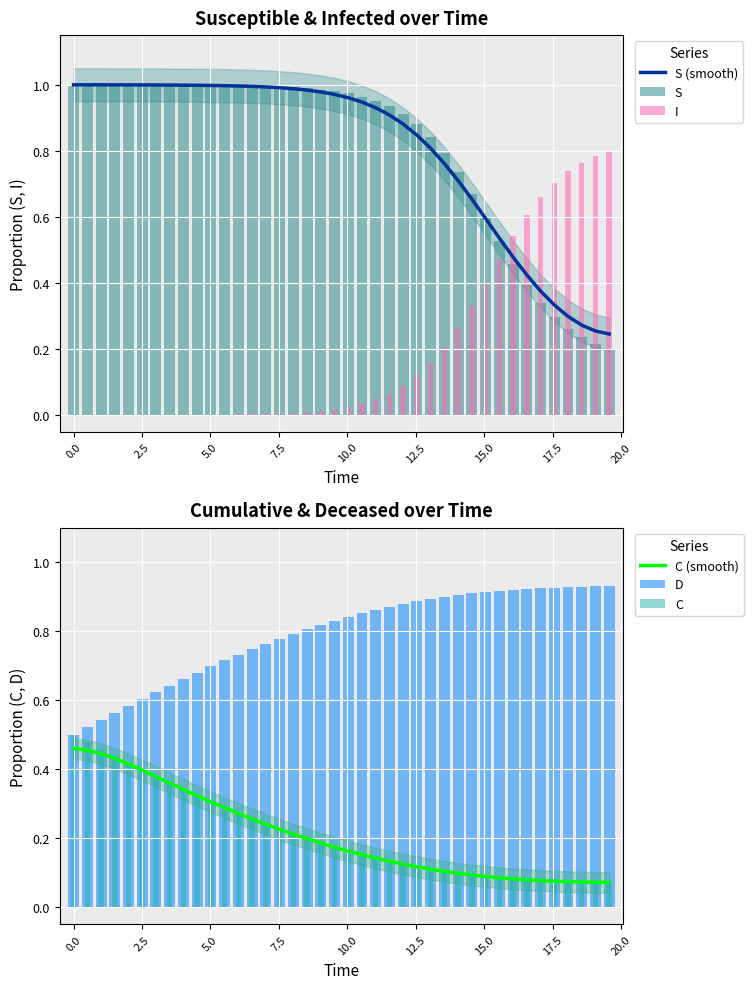

What is the total value across all series at 2.5?

3.4